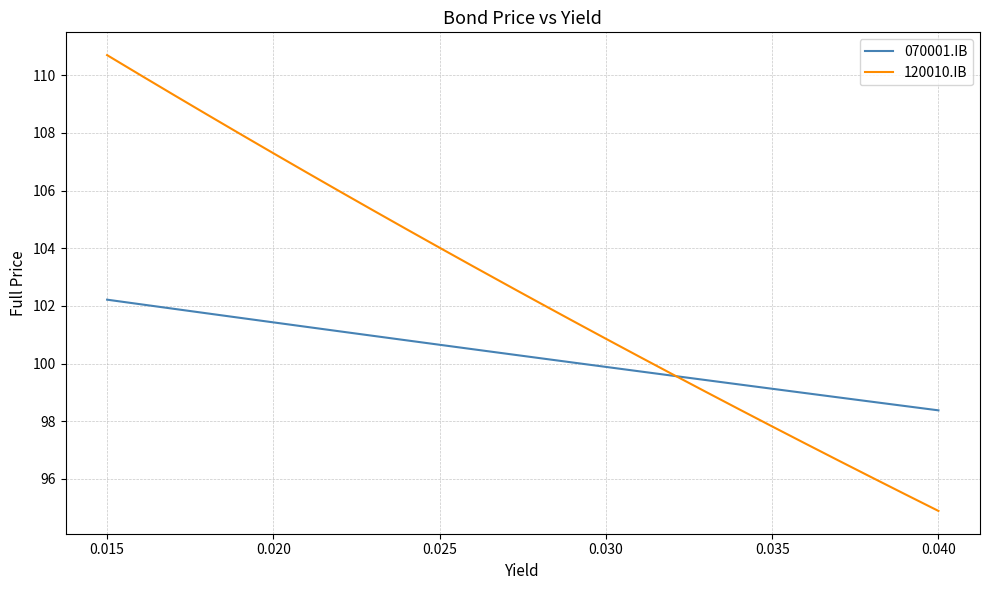

After their last crossing, which series has the higher values: 120010.IB or 070001.IB?

070001.IB